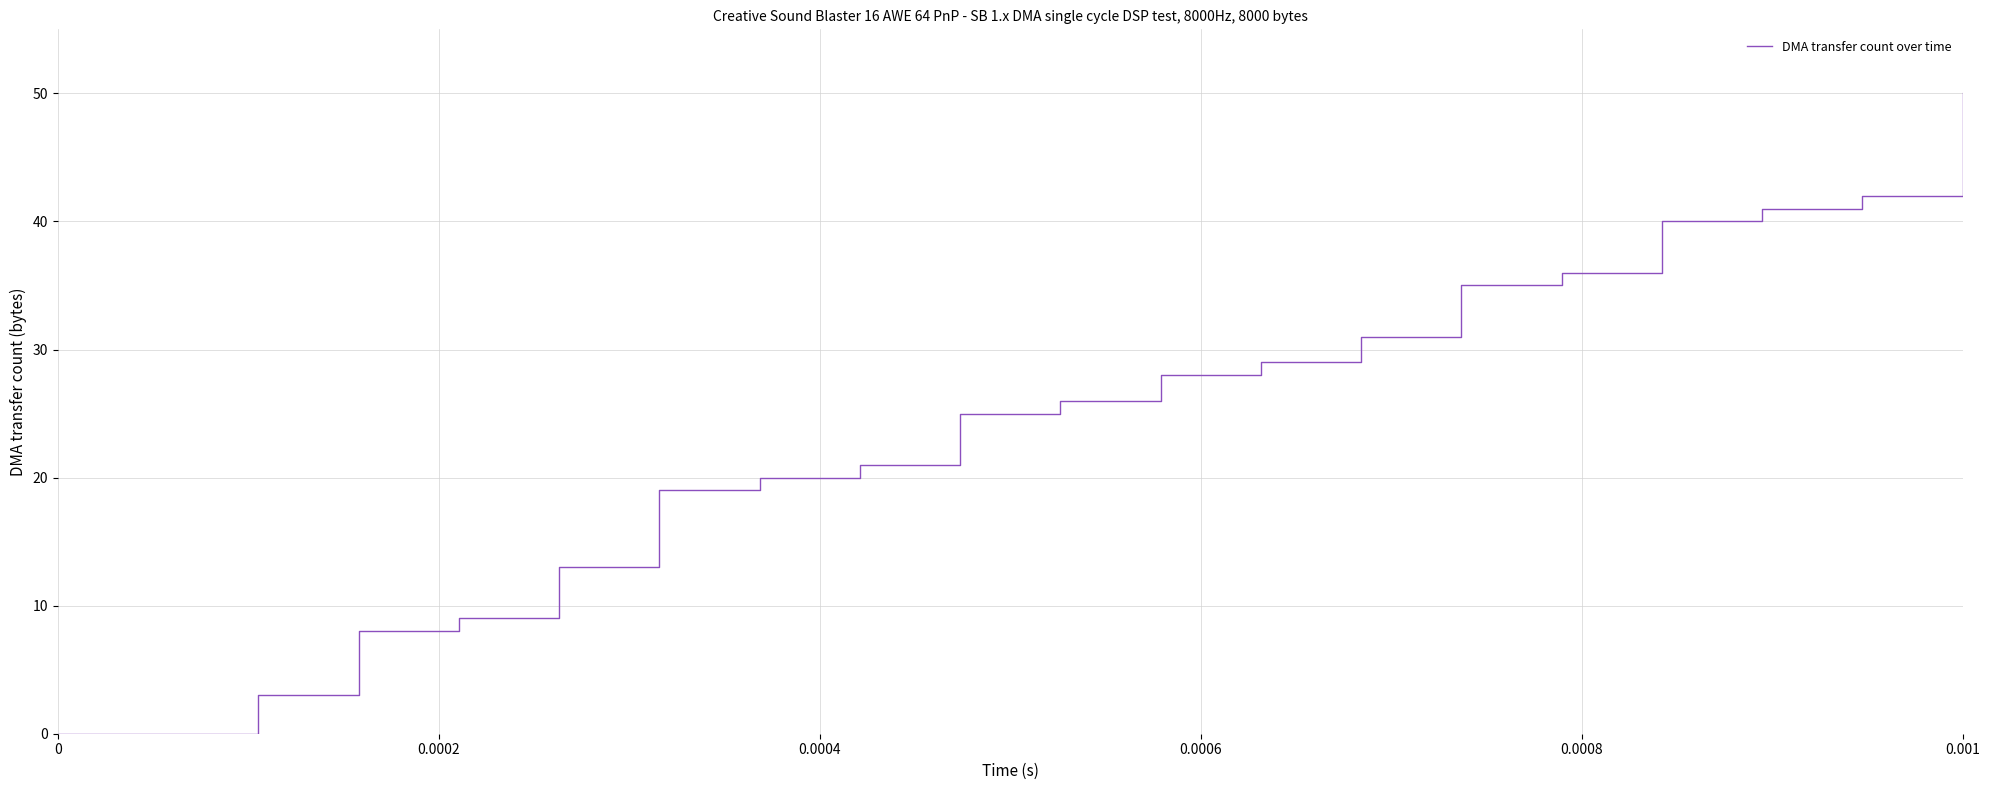

What is the greatest value displayed?

50